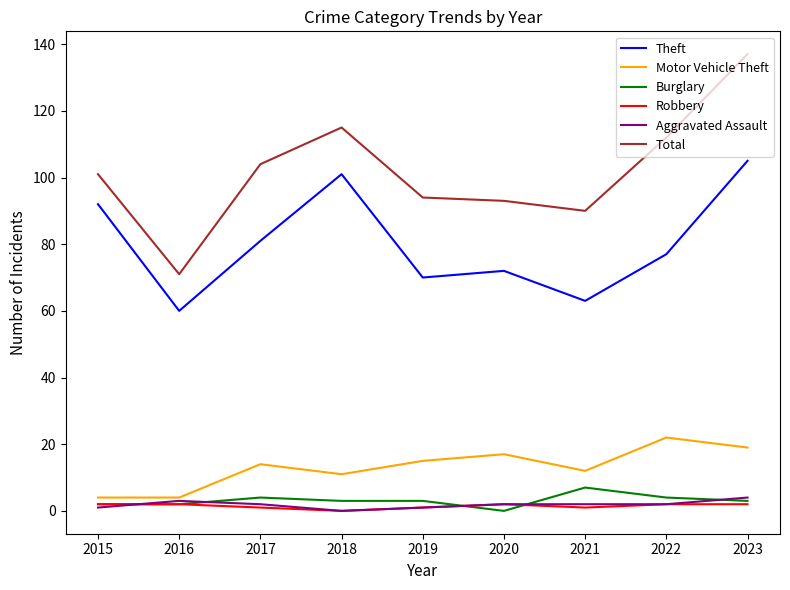

How many lines are shown in the chart?

6